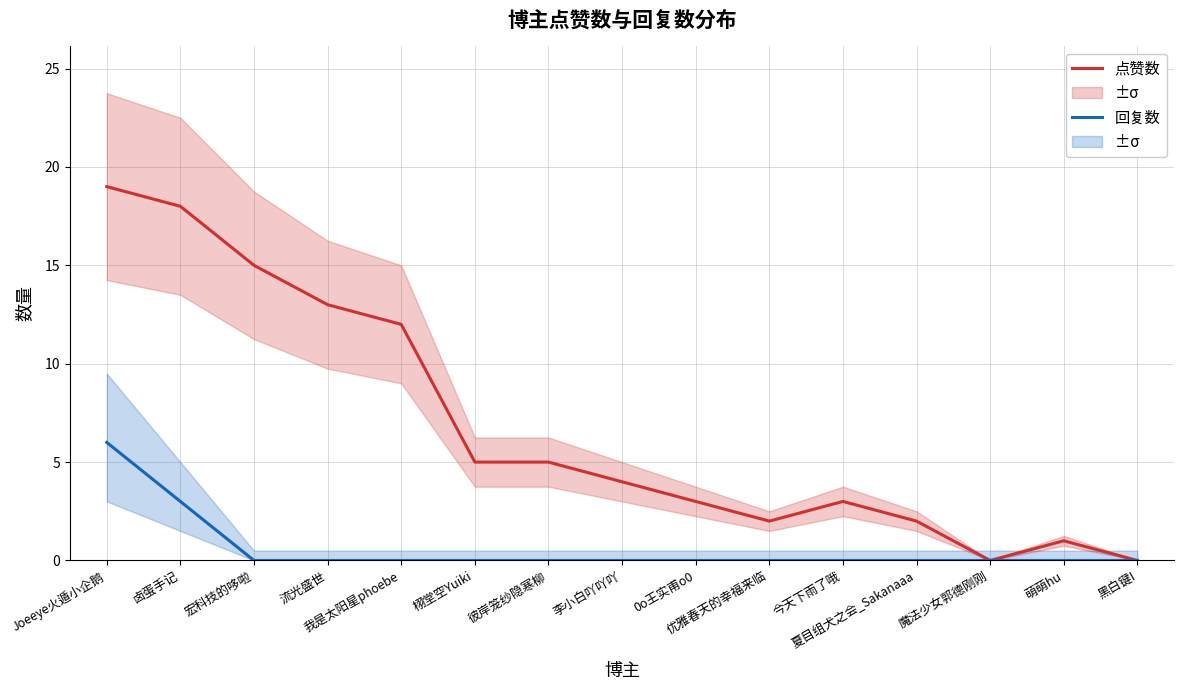

Which category has the lowest value across all series?

魔法少女郭德刚刚